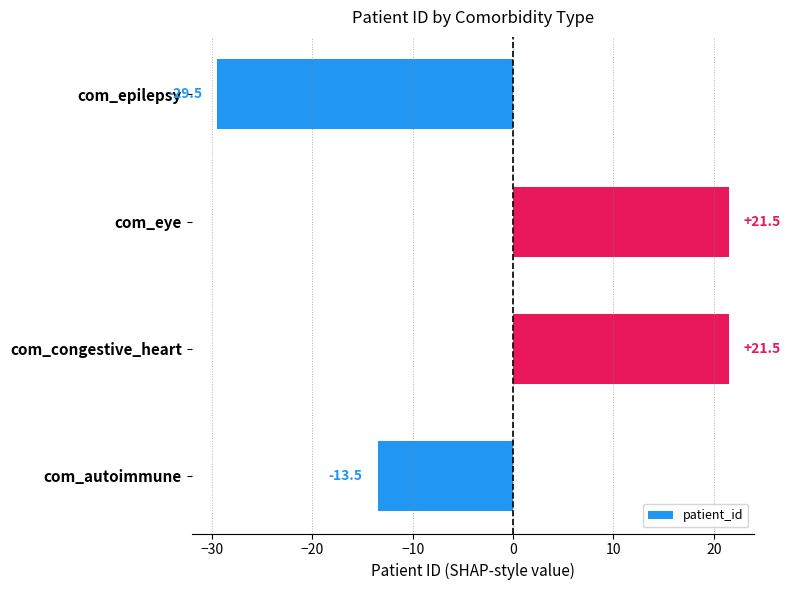

What is the change in value from com_epilepsy to com_autoimmune?

+16.0